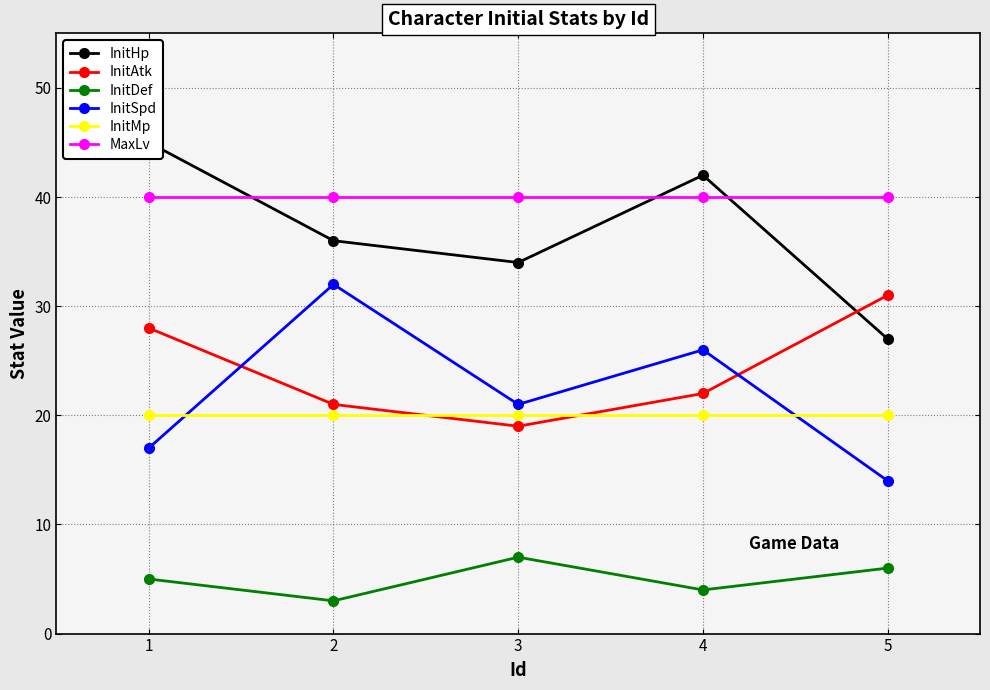

Is it true that InitHp equals 34 at 3?

True